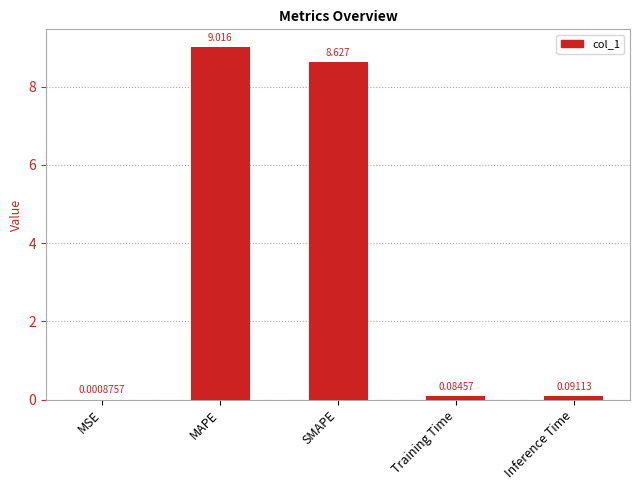

What is the sum of the values at Training Time and SMAPE?

8.7